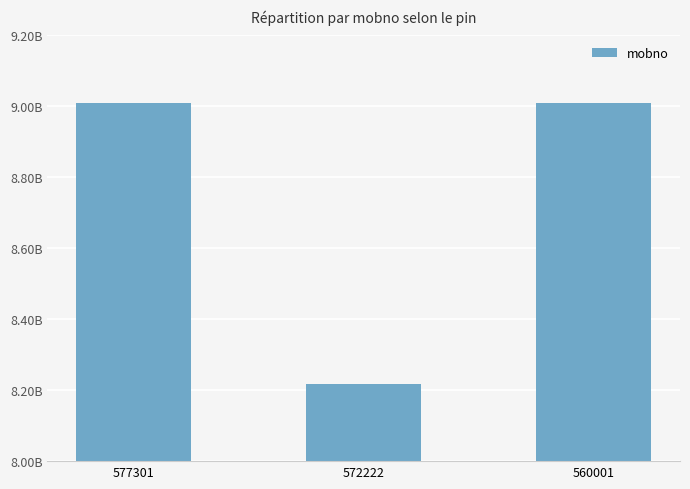

Reading left to right, list all the values displayed in this chart.

577301=9008240114	572222=8217374794	560001=9008240114